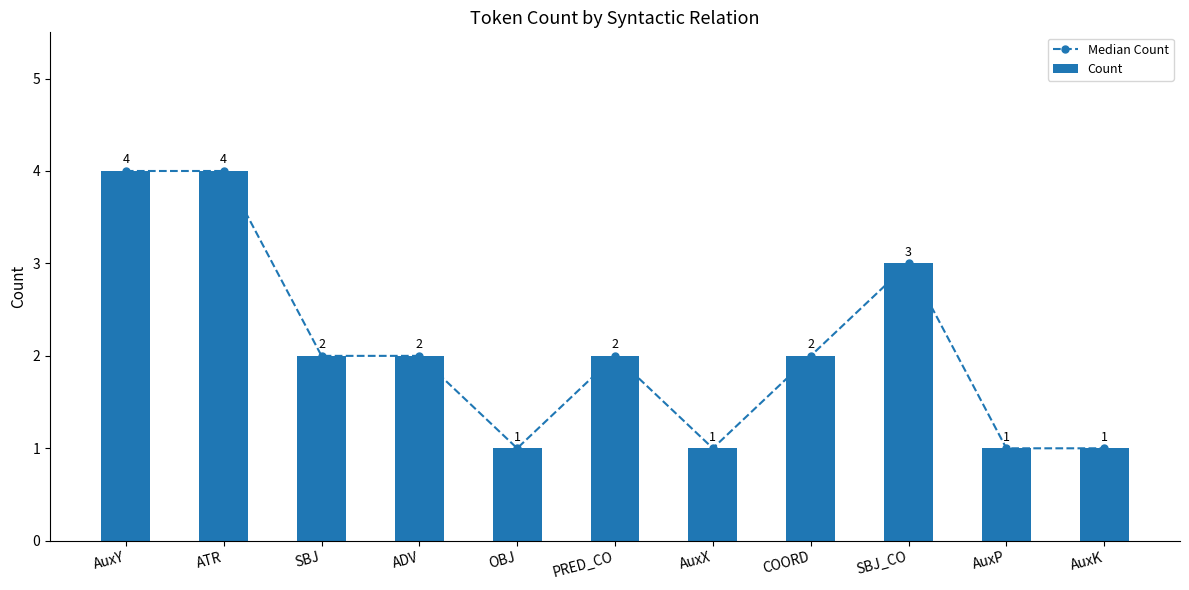

Count the Count values in the range 1 to 3.

9